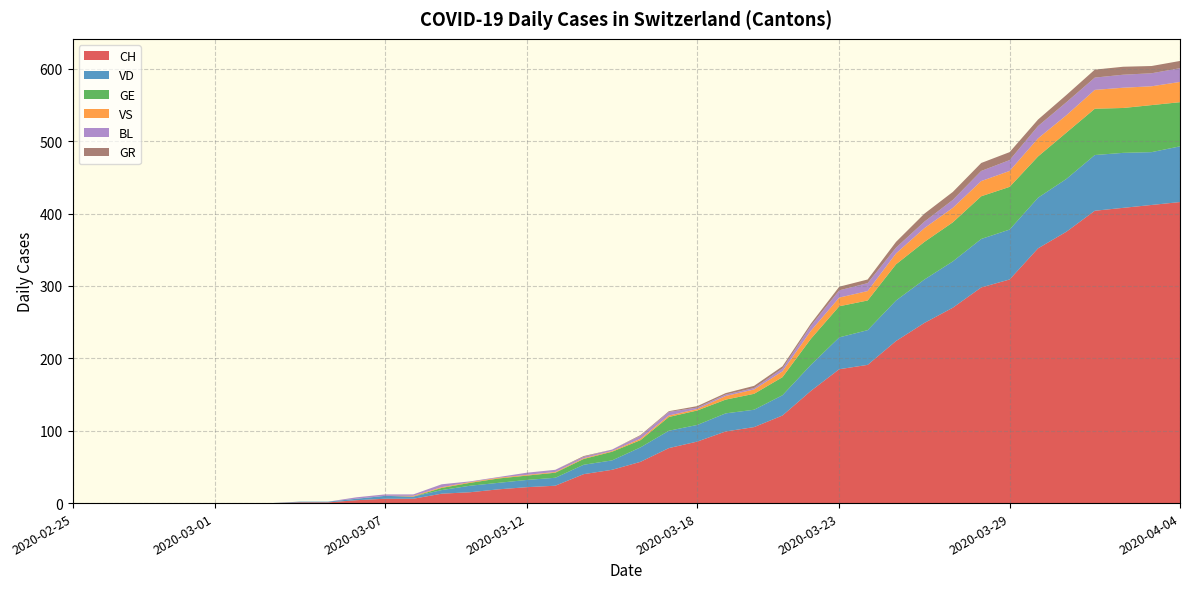

Reading right to left, list all the values displayed in this chart.

CH: 416	412	408	404	375	352	309	298	270	249	224	191	185	155	121	105	99	85	76	57	46	40	24	22	19	15	13	6	6	4	1	1	0	0	0	0	0	0	0	0
VD: 77	73	76	77	73	70	69	67	64	60	56	48	44	36	28	24	25	23	24	20	13	13	11	10	9	9	5	3	4	2	1	1	0	0	0	0	0	0	0	0
GE: 61	65	62	64	64	57	59	59	54	52	50	41	43	36	25	22	19	20	19	10	12	8	7	6	6	4	3	0	0	0	0	0	0	0	0	0	0	0	0	0
VS: 28	26	28	26	24	25	22	21	20	19	15	13	12	11	8	6	5	2	2	2	1	1	1	1	1	1	1	1	0	0	0	0	0	0	0	0	0	0	0	0
BL: 19	18	18	17	18	17	15	14	11	9	8	11	10	7	4	2	2	2	5	4	2	2	3	3	1	1	4	2	2	2	0	0	0	0	0	0	0	0	0	0
GR: 10	10	11	11	10	9	11	11	11	11	8	5	5	3	3	3	2	2	1	1	0	1	0	0	0	0	0	0	0	0	0	0	0	0	0	0	0	0	0	0